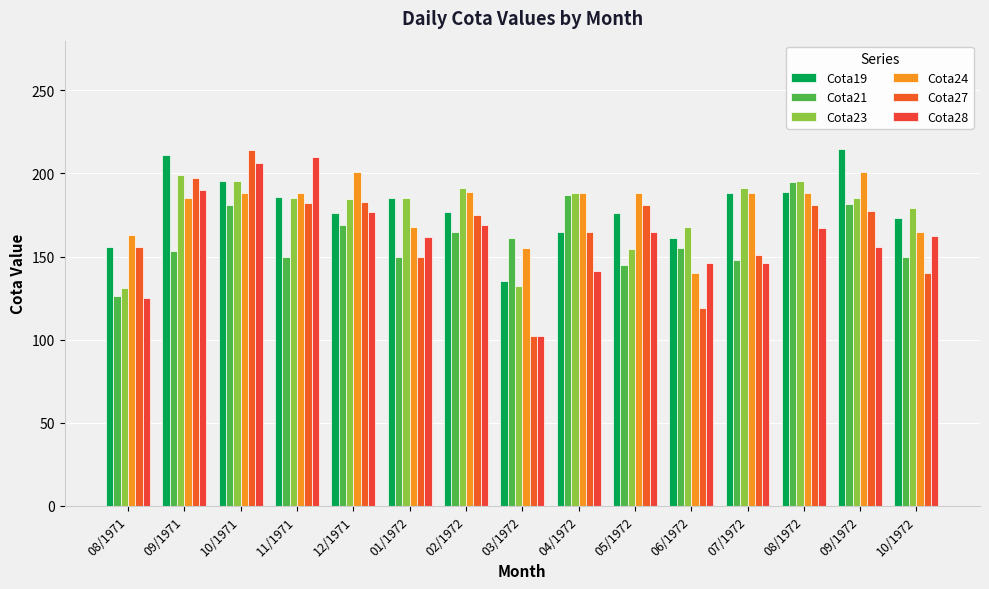

True or false: Cota27 has a value of 182.0 at 11/1971.

True